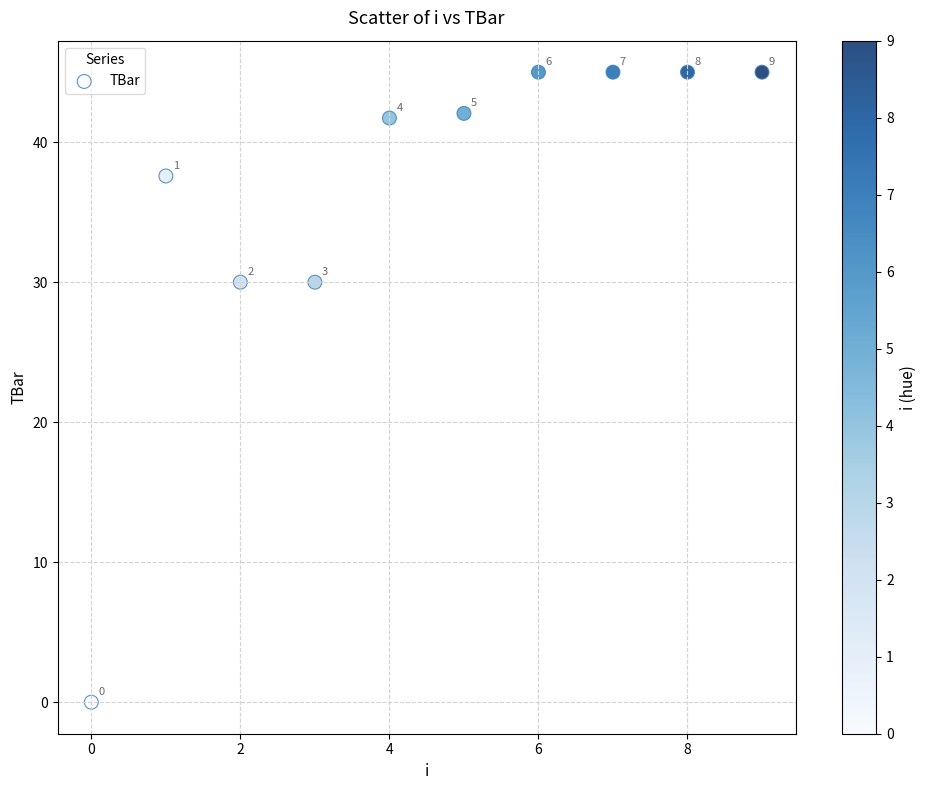

What Y value in the scatter plot is closest to 22?

30.0